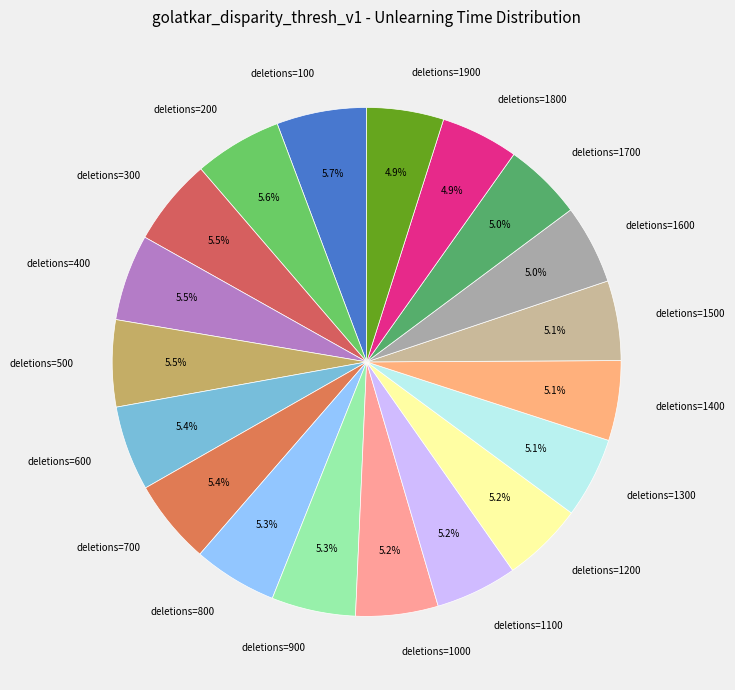

Combined, do deletions=1100 and deletions=800 account for over 50%?

No